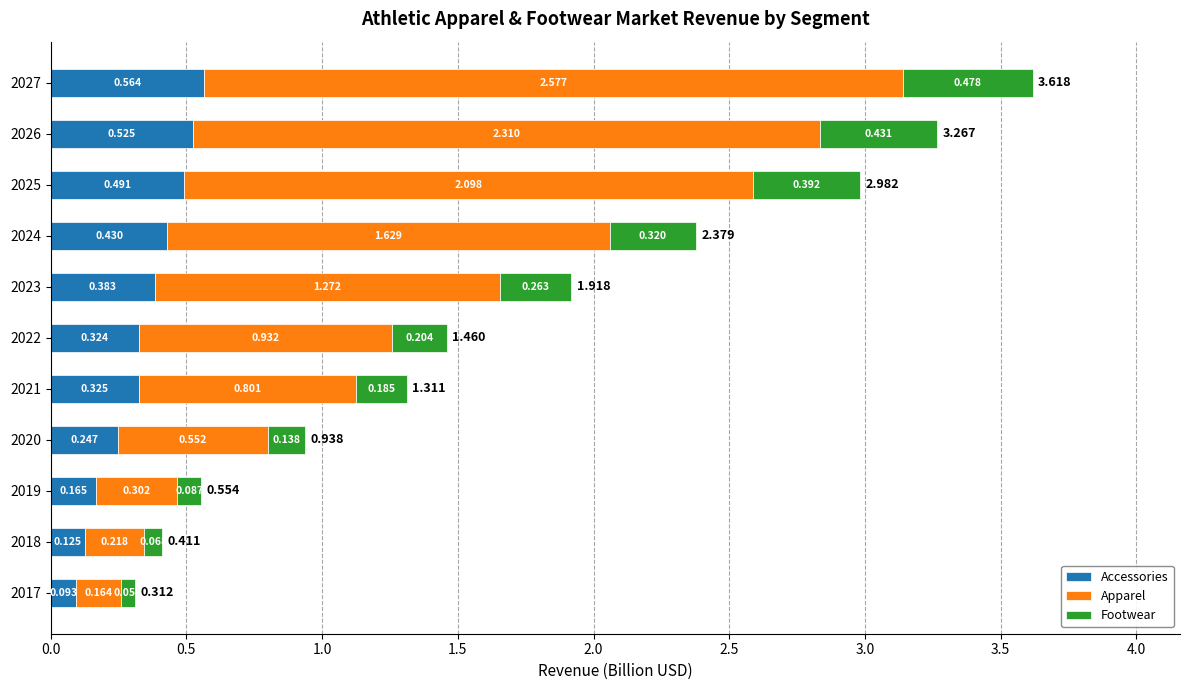

Count the Footwear values in the range 0 to 1.

11